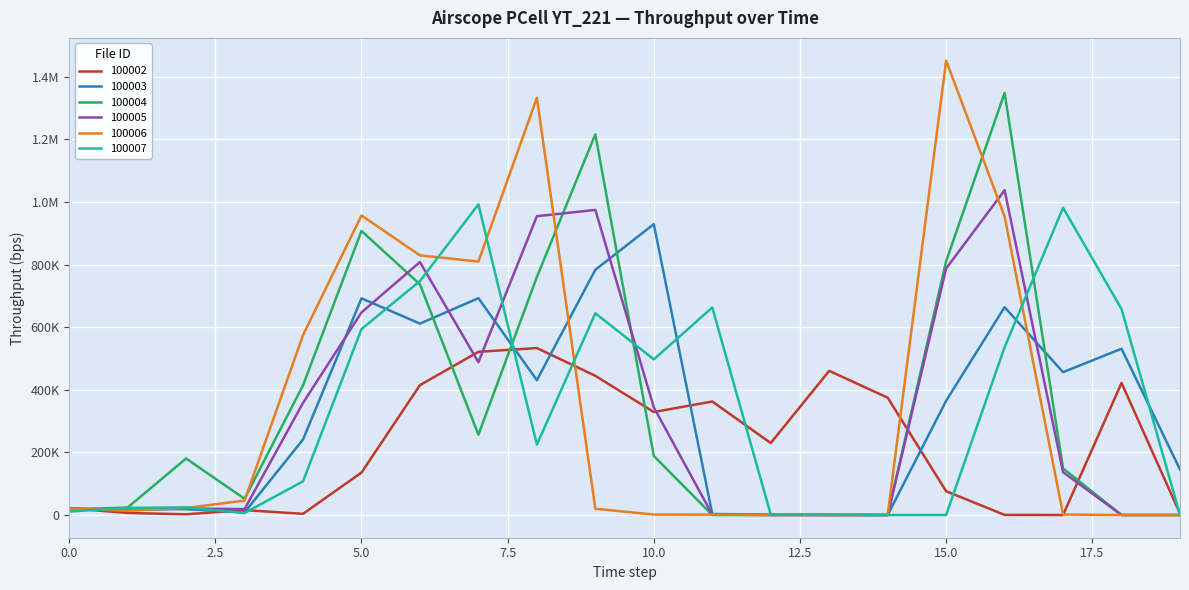

Where is the first local maximum for 100005?

2